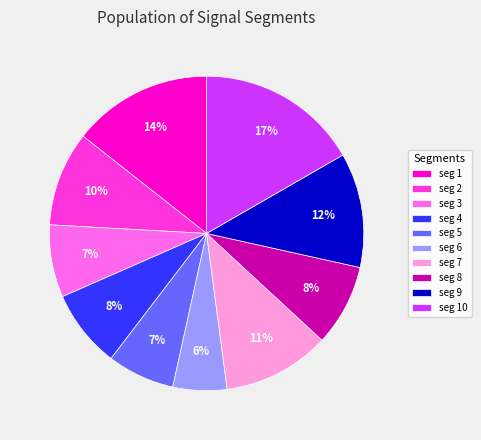

Which has a higher value, seg 1 or seg 7?

seg 1